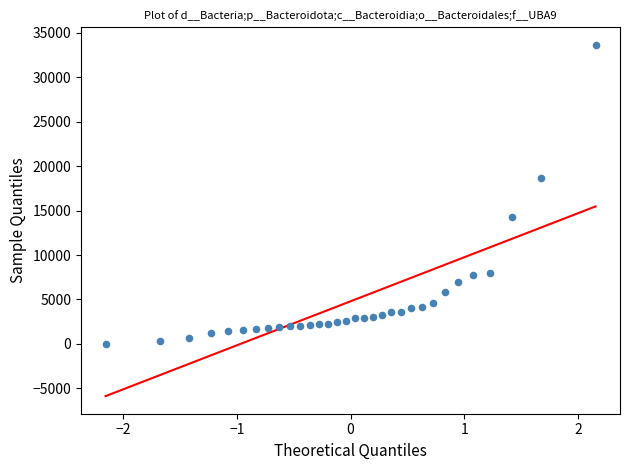

What Y value in the scatter plot is closest to 16835?

18628